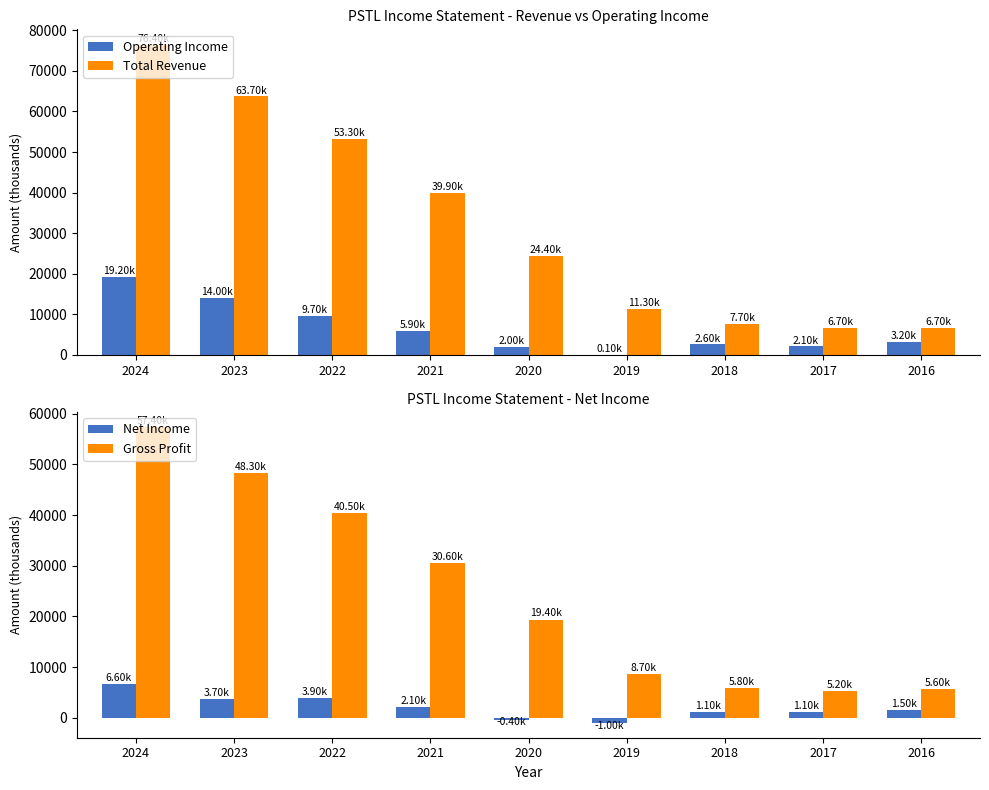

What is the maximum value for Operating Income?

19200